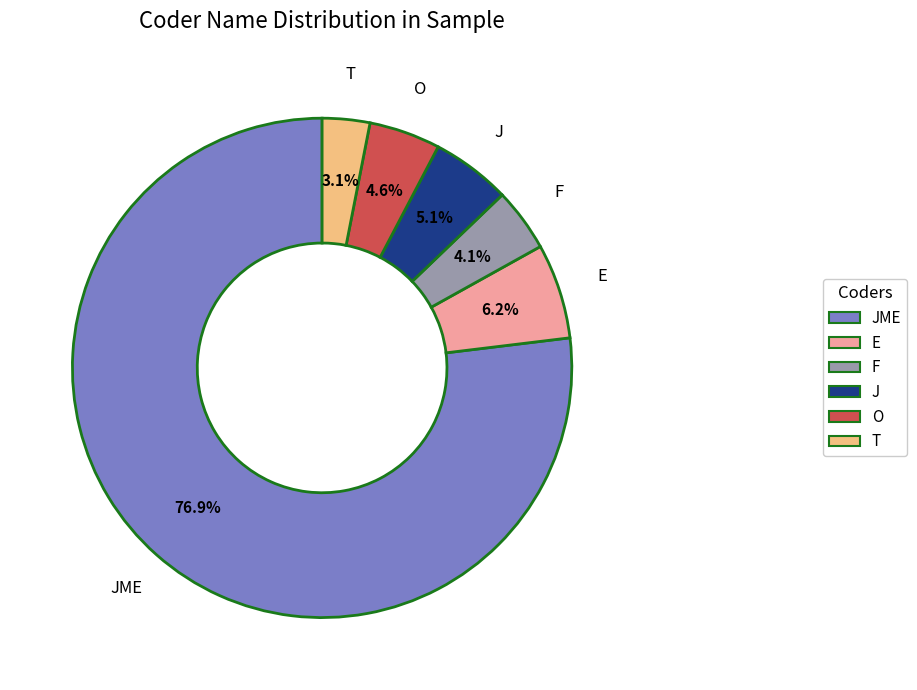

Is there a majority slice in this chart?

Yes